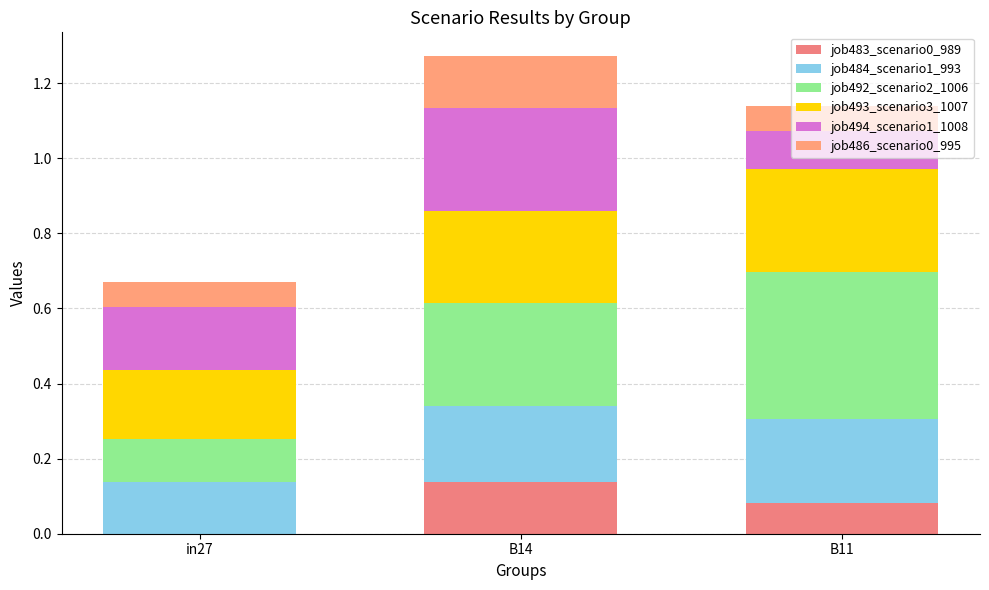

True or false: job483_scenario0_989 has a value of 0.1 at B11.

True